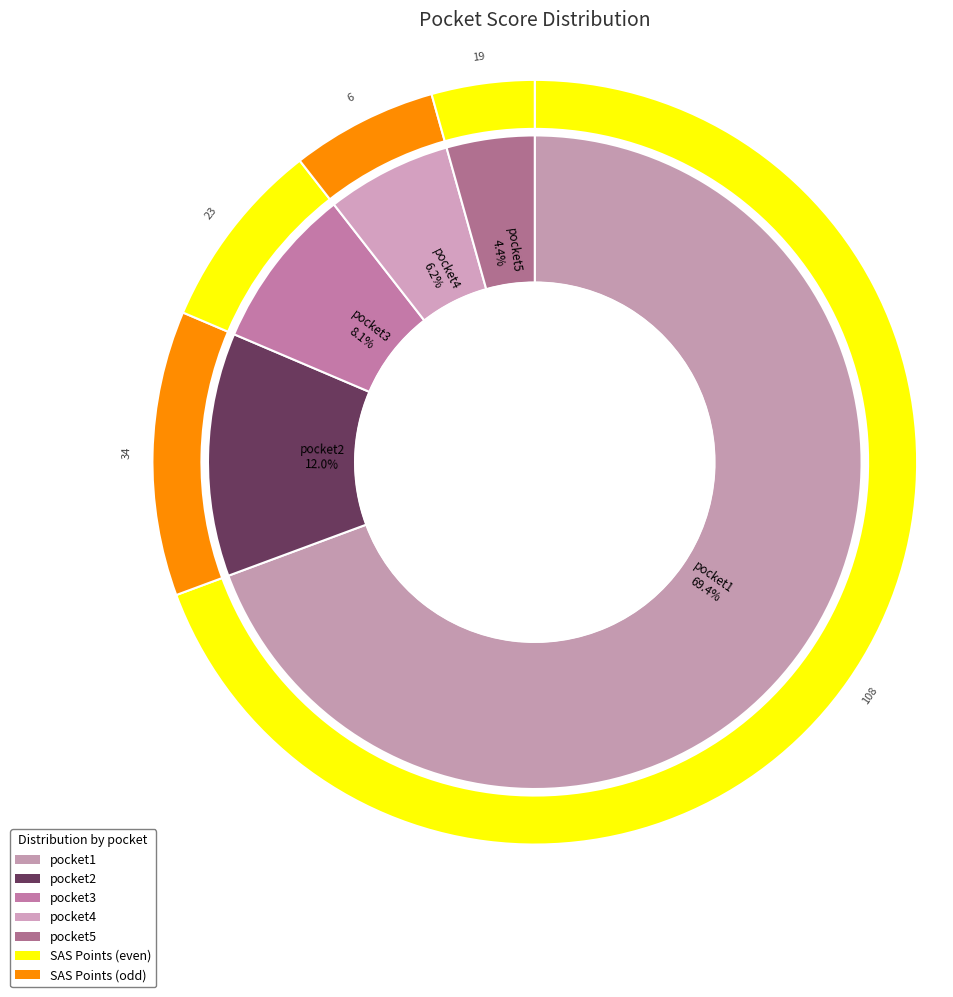

The pocket3 slice represents 8% of the pie. True or false?

True